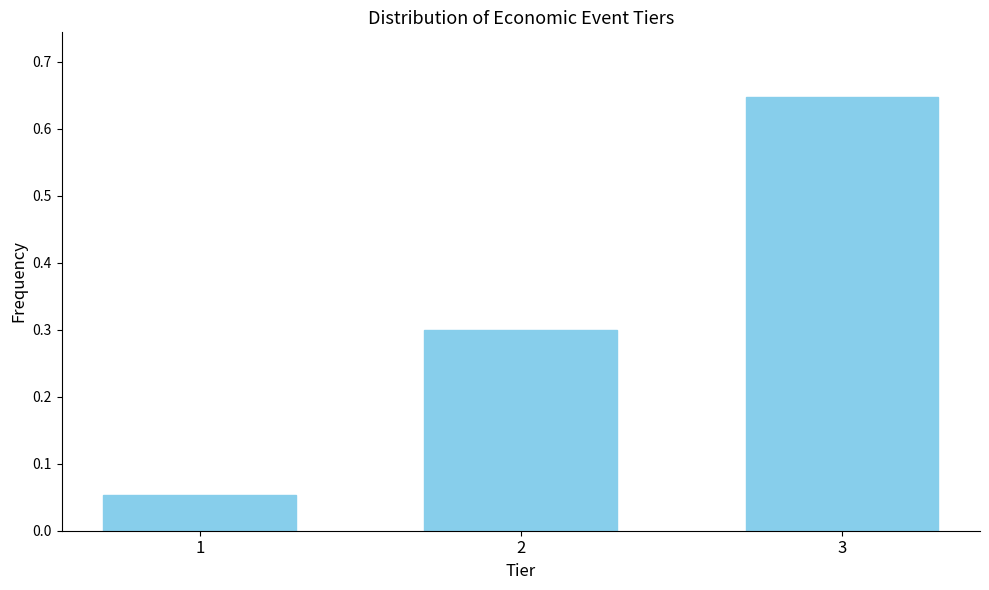

What is the sum of all values?

1.0